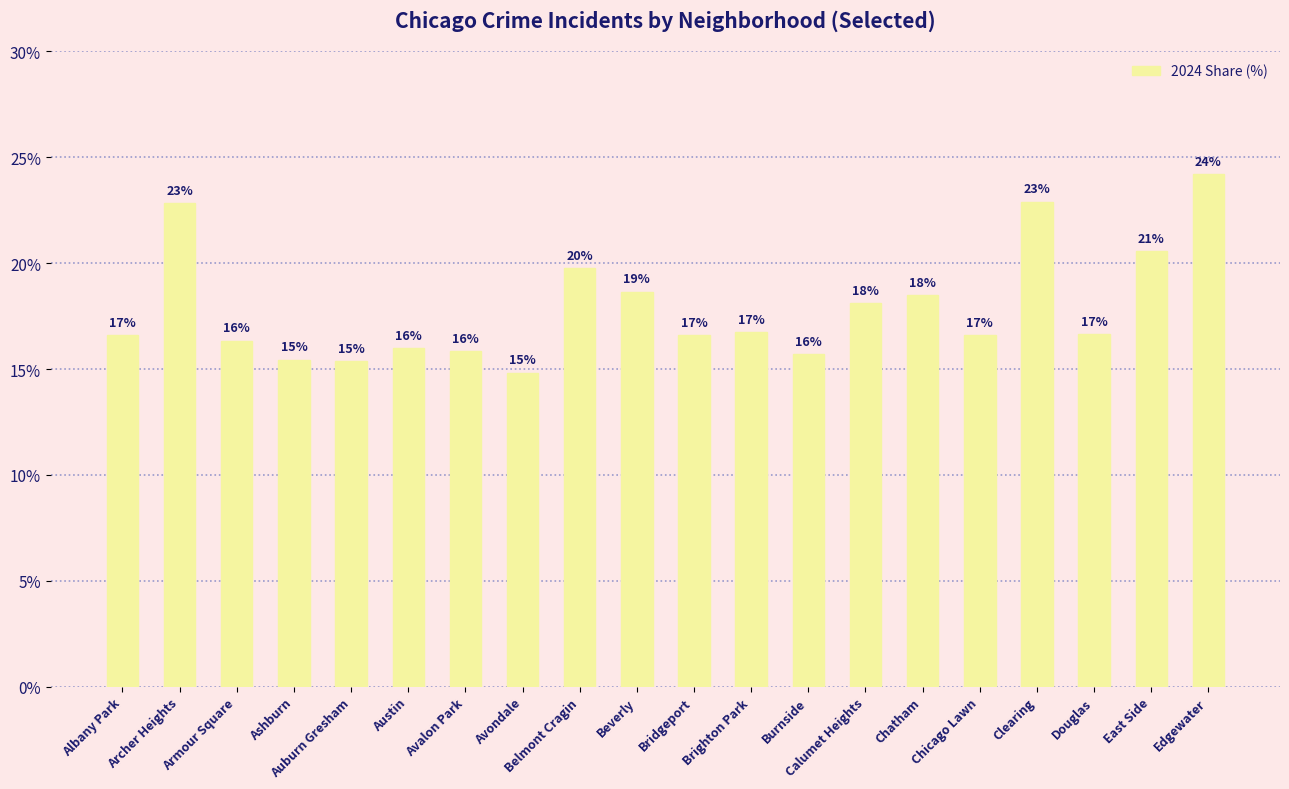

List the labels in order of value, largest first.

Edgewater, Clearing, Archer Heights, East Side, Belmont Cragin, Beverly, Chatham, Calumet Heights, Brighton Park, Douglas, Chicago Lawn, Albany Park, Bridgeport, Armour Square, Austin, Avalon Park, Burnside, Ashburn, Auburn Gresham, Avondale